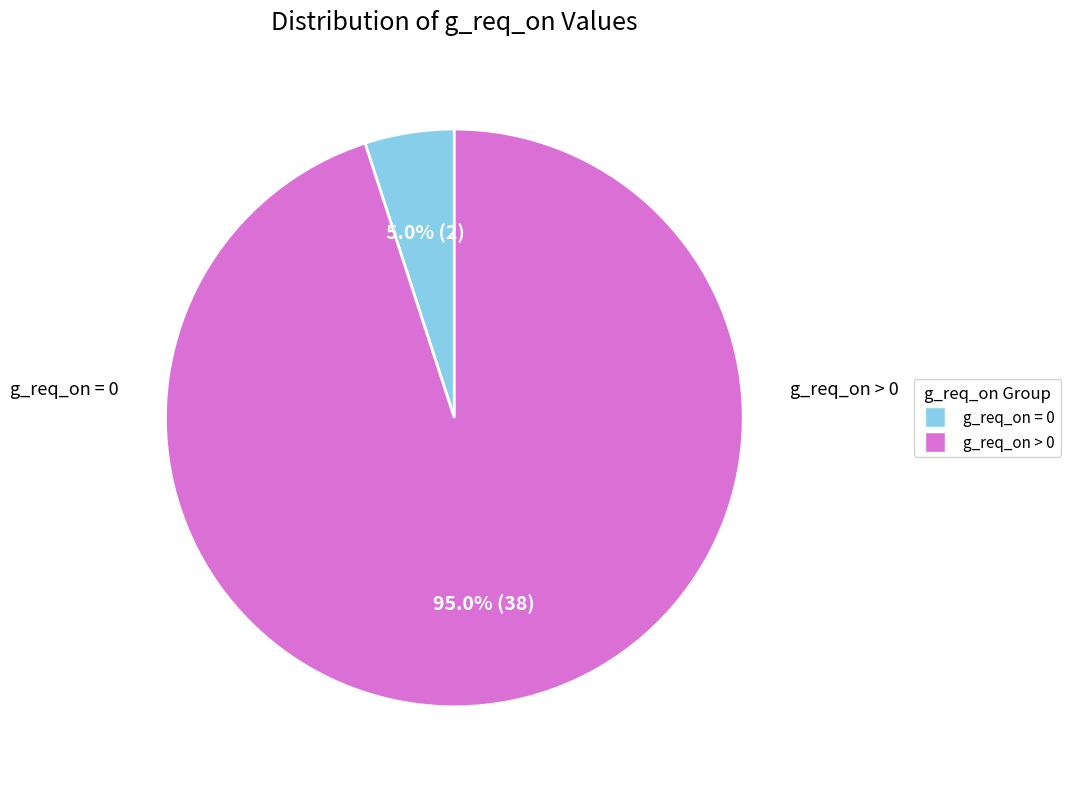

Is there a majority slice in this chart?

Yes